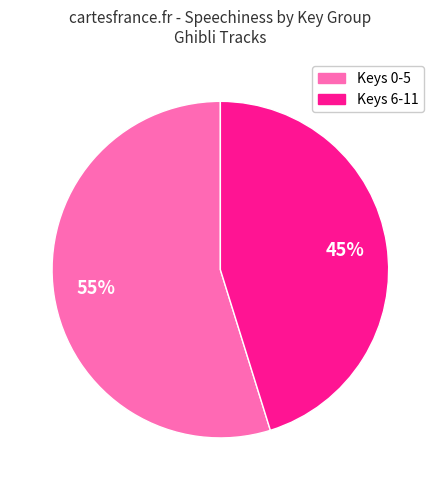

Does any single category account for the majority?

Yes